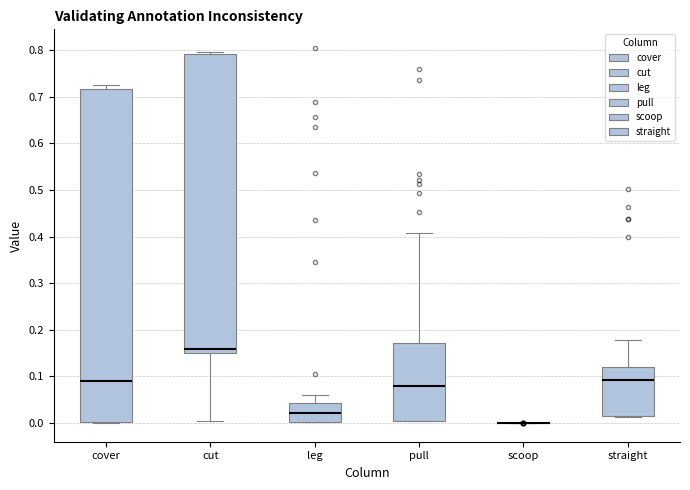

Reading left to right, transcribe this box plot: for each box, give where its median line is, the range the box spans, and where its two whiskers end, as read against the y-axis. The values are not printed on the chart, so give them approximately, as read against the axis.

cover: median 0.09, box 0.00 to 0.72, whiskers 0.00 to 0.72 (just above the box's upper edge)
cut: median 0.16, box 0.15 to 0.79, whiskers 0.00 to 0.80
leg: median 0.02, box 0.00 to 0.04, whiskers 0.00 to 0.06
pull: median 0.08, box 0.00 to 0.17, whiskers 0.00 to 0.41
scoop: box collapsed to a line at 0.00, whiskers 0.00 to 0.00
straight: median 0.09, box 0.01 to 0.12, whiskers 0.01 to 0.18